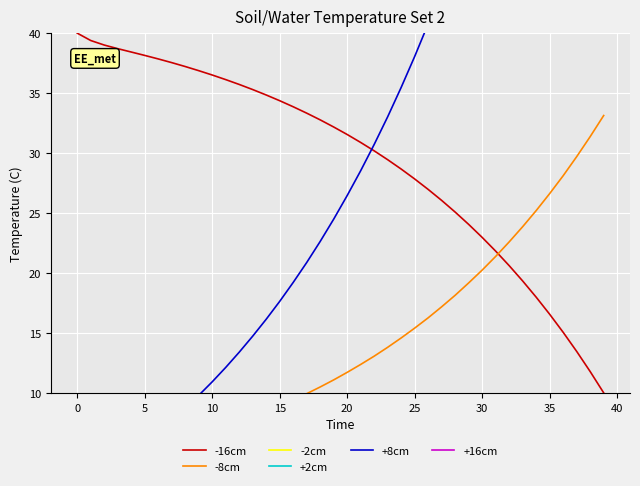

Between 18 and 39, which is larger?

18